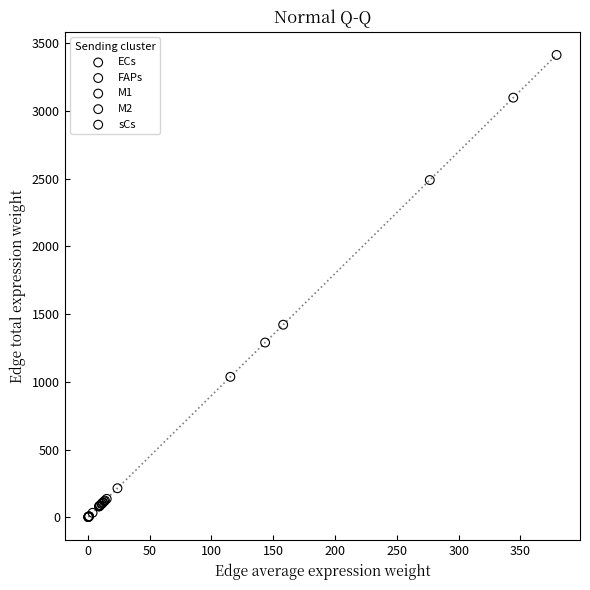

Which series contains the highest Y value?

ECs